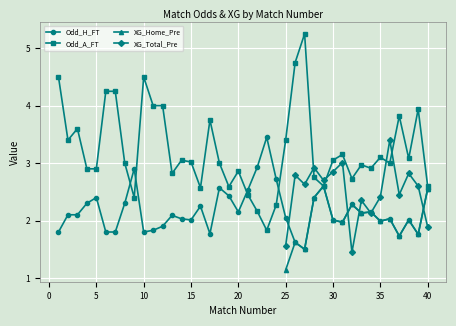

Does the chart display data point markers on the line(s)?

Yes